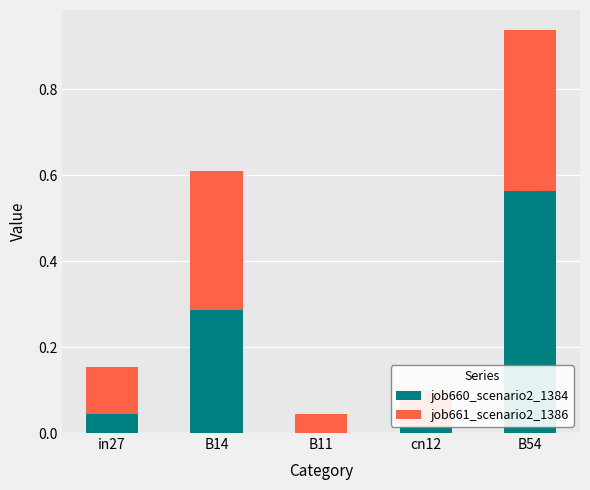

The value of job660_scenario2_1384 at in27 is 0.1. True or false?

False